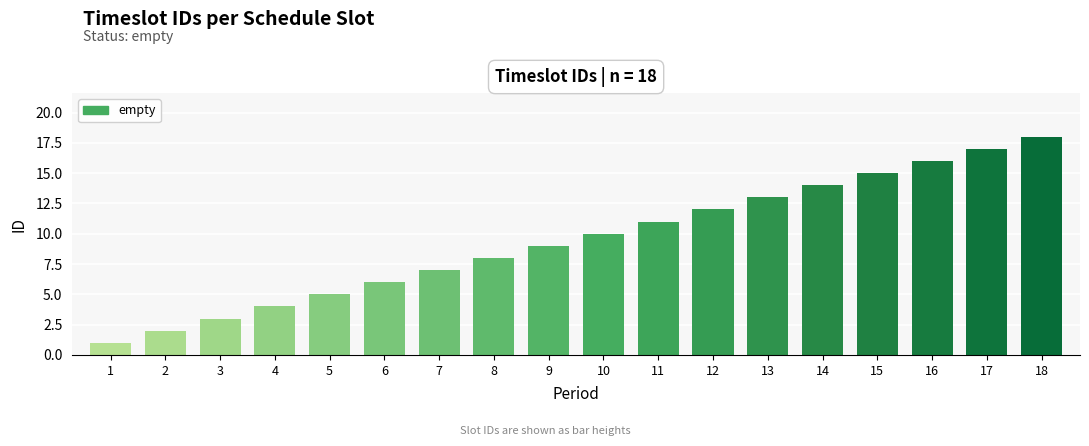

What is the difference between the maximum and minimum values?

17